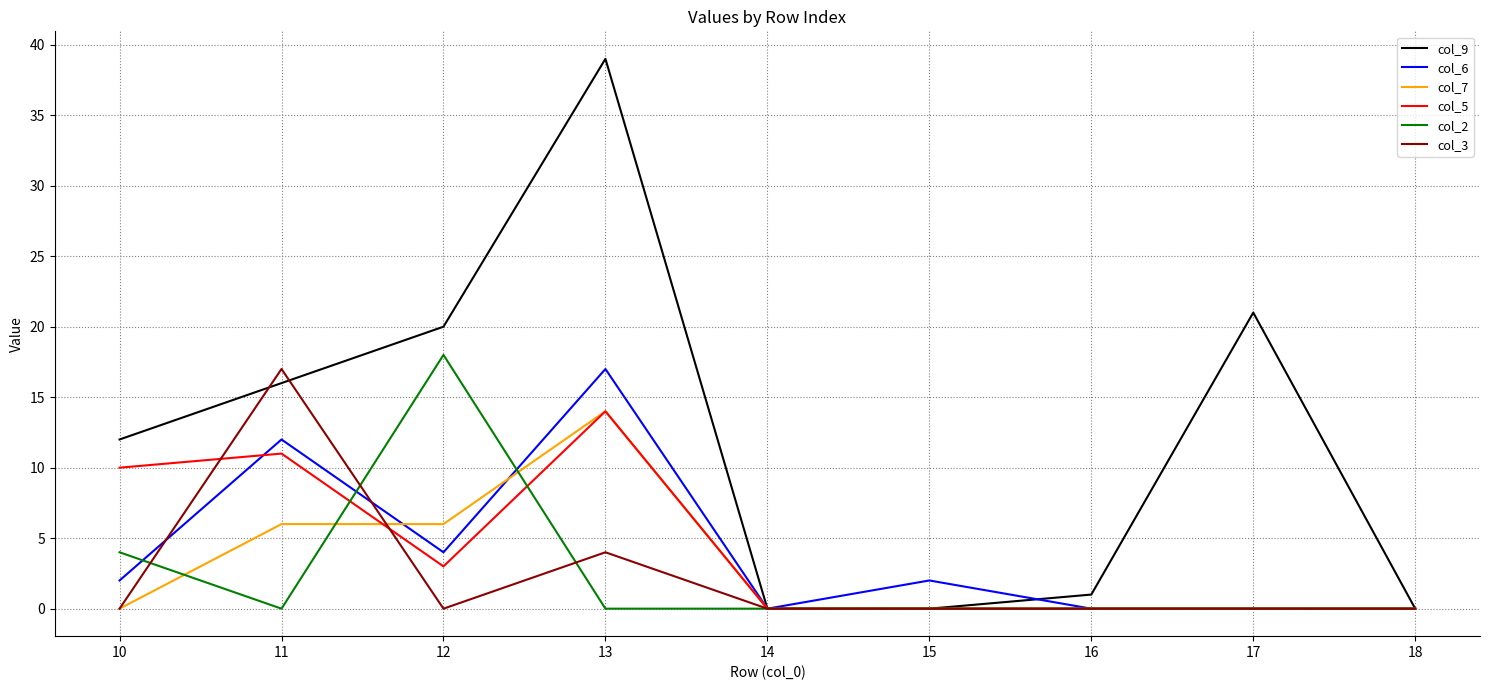

How many lines are shown in the chart?

6